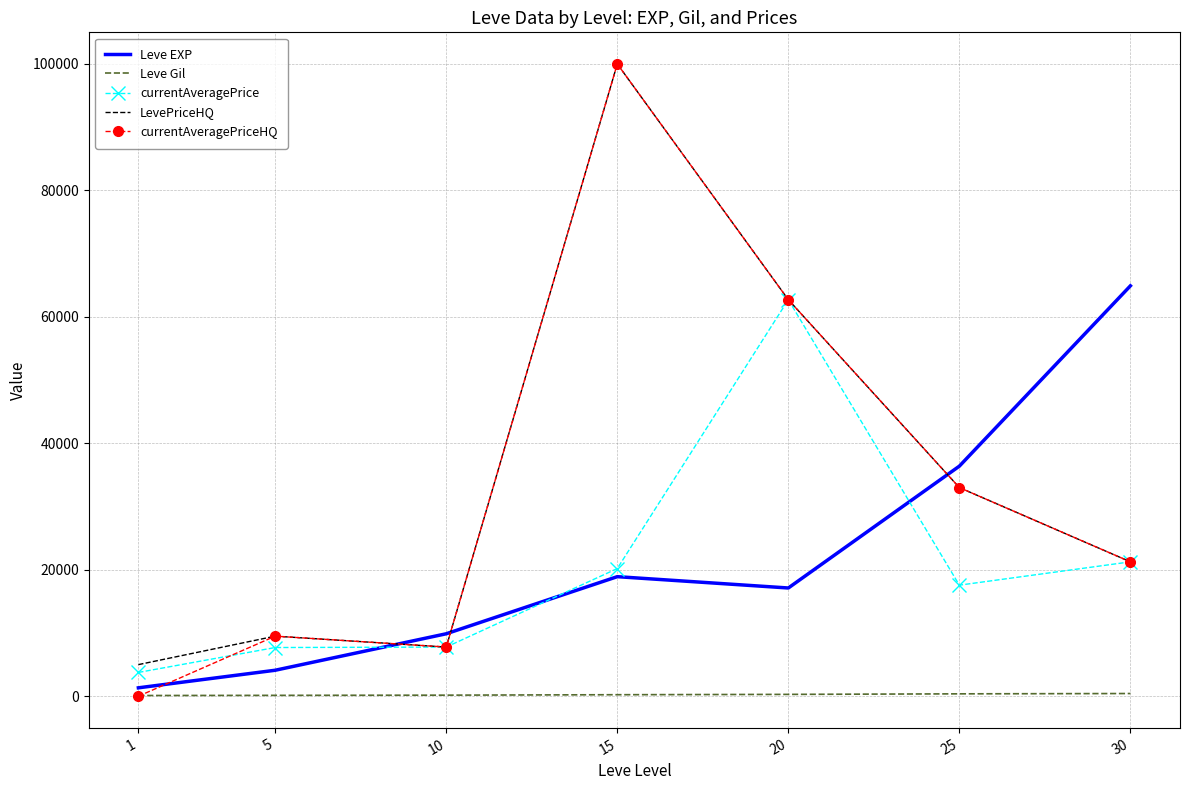

What is the total value across all series at 30?

129103.8